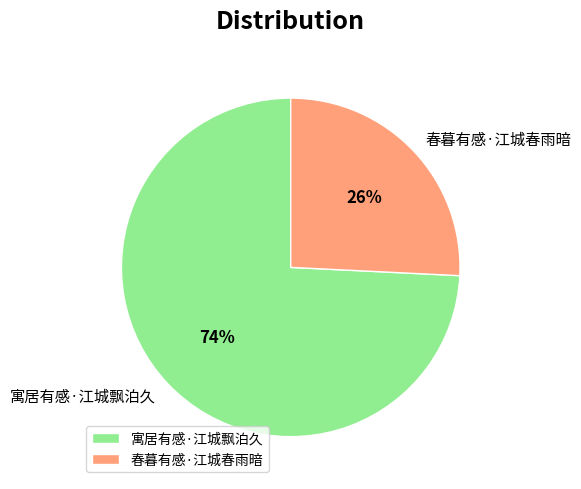

What percentage is the 春暮有感·江城春雨暗 slice, to the nearest percent?

26%